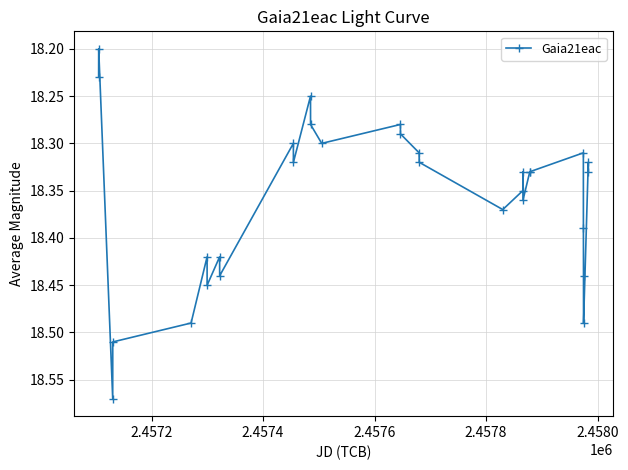

True or false: there are more than 0 points higher than both neighbors.

True